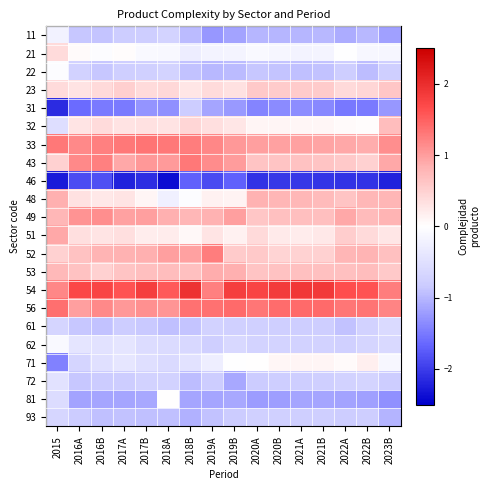

Reading left to right, list all the values displayed in this chart.

11: 2015=-0.2	2016A=-0.9	2016B=-0.9	2017A=-0.8	2017B=-0.8	2018A=-0.7	2018B=-1.0	2019A=-1.3	2019B=-1.2	2020A=-1.0	2020B=-1.0	2021A=-1.0	2021B=-1.0	2022A=-1.1	2022B=-1.0	2023B=-1.2
21: 2015=0.4	2016A=0.1	2016B=-0.0	2017A=0.0	2017B=-0.1	2018A=-0.1	2018B=-0.3	2019A=-0.2	2019B=-0.2	2020A=-0.1	2020B=-0.1	2021A=-0.2	2021B=-0.2	2022A=-0.0	2022B=-0.1	2023B=-0.1
22: 2015=-0.0	2016A=-0.7	2016B=-0.9	2017A=-0.8	2017B=-0.7	2018A=-0.7	2018B=-0.9	2019A=-1.0	2019B=-1.0	2020A=-0.9	2020B=-0.9	2021A=-0.9	2021B=-0.9	2022A=-0.8	2022B=-0.9	2023B=-0.8
23: 2015=0.4	2016A=0.3	2016B=0.4	2017A=0.5	2017B=0.4	2018A=0.4	2018B=0.3	2019A=0.4	2019B=0.3	2020A=0.6	2020B=0.6	2021A=0.6	2021B=0.6	2022A=0.4	2022B=0.4	2023B=0.6
31: 2015=-2.1	2016A=-1.6	2016B=-1.5	2017A=-1.5	2017B=-1.3	2018A=-1.3	2018B=-0.8	2019A=-1.1	2019B=-1.2	2020A=-1.4	2020B=-1.4	2021A=-1.3	2021B=-1.4	2022A=-1.5	2022B=-1.5	2023B=-1.3
32: 2015=-0.5	2016A=0.3	2016B=0.4	2017A=0.3	2017B=0.3	2018A=0.3	2018B=0.4	2019A=0.3	2019B=0.3	2020A=0.1	2020B=0.1	2021A=0.1	2021B=0.1	2022A=0.0	2022B=0.0	2023B=0.7
33: 2015=1.3	2016A=1.2	2016B=1.2	2017A=1.3	2017B=1.3	2018A=1.3	2018B=1.3	2019A=1.2	2019B=1.1	2020A=1.0	2020B=1.0	2021A=1.0	2021B=1.0	2022A=0.9	2022B=0.9	2023B=1.1
43: 2015=0.5	2016A=1.2	2016B=1.2	2017A=0.9	2017B=1.0	2018A=1.0	2018B=1.3	2019A=1.1	2019B=1.0	2020A=0.6	2020B=0.6	2021A=0.6	2021B=0.6	2022A=0.6	2022B=0.5	2023B=0.9
46: 2015=-2.3	2016A=-1.9	2016B=-1.9	2017A=-2.2	2017B=-2.1	2018A=-2.4	2018B=-1.7	2019A=-1.9	2019B=-1.7	2020A=-2.1	2020B=-2.0	2021A=-2.0	2021B=-2.1	2022A=-2.1	2022B=-2.1	2023B=-2.2
48: 2015=0.8	2016A=0.3	2016B=0.2	2017A=0.3	2017B=0.1	2018A=-0.2	2018B=-0.1	2019A=0.2	2019B=0.1	2020A=0.8	2020B=0.8	2021A=0.8	2021B=0.7	2022A=0.6	2022B=0.8	2023B=0.8
49: 2015=0.8	2016A=1.1	2016B=1.1	2017A=1.0	2017B=1.0	2018A=0.9	2018B=0.8	2019A=0.8	2019B=1.0	2020A=0.6	2020B=0.7	2021A=0.7	2021B=0.7	2022A=0.9	2022B=0.7	2023B=0.8
51: 2015=0.9	2016A=0.3	2016B=0.3	2017A=0.3	2017B=0.2	2018A=0.2	2018B=0.1	2019A=0.3	2019B=0.1	2020A=0.4	2020B=0.2	2021A=0.2	2021B=0.2	2022A=0.5	2022B=0.4	2023B=0.3
52: 2015=0.5	2016A=0.7	2016B=0.8	2017A=0.8	2017B=0.9	2018A=1.0	2018B=1.0	2019A=1.3	2019B=0.6	2020A=0.6	2020B=0.5	2021A=0.5	2021B=0.5	2022A=0.8	2022B=0.8	2023B=0.7
53: 2015=0.7	2016A=0.7	2016B=0.5	2017A=0.6	2017B=0.7	2018A=0.7	2018B=0.7	2019A=0.9	2019B=0.8	2020A=0.6	2020B=0.7	2021A=0.7	2021B=0.7	2022A=0.7	2022B=0.7	2023B=0.6
54: 2015=1.2	2016A=1.7	2016B=1.8	2017A=1.6	2017B=1.8	2018A=1.6	2018B=1.9	2019A=1.2	2019B=1.8	2020A=1.8	2020B=1.8	2021A=1.9	2021B=1.9	2022A=1.7	2022B=1.6	2023B=1.3
56: 2015=1.4	2016A=1.0	2016B=1.2	2017A=1.0	2017B=1.1	2018A=1.1	2018B=1.4	2019A=1.4	2019B=1.4	2020A=1.3	2020B=1.4	2021A=1.4	2021B=1.4	2022A=1.3	2022B=1.3	2023B=1.2
61: 2015=-0.7	2016A=-0.9	2016B=-0.9	2017A=-0.8	2017B=-0.9	2018A=-0.9	2018B=-0.9	2019A=-0.7	2019B=-0.8	2020A=-0.8	2020B=-0.8	2021A=-0.8	2021B=-0.8	2022A=-0.9	2022B=-0.7	2023B=-0.6
62: 2015=-0.1	2016A=-0.4	2016B=-0.5	2017A=-0.4	2017B=-0.6	2018A=-0.6	2018B=-0.6	2019A=-0.8	2019B=-0.6	2020A=-0.7	2020B=-0.7	2021A=-0.7	2021B=-0.7	2022A=-0.7	2022B=-0.7	2023B=-0.6
71: 2015=-1.4	2016A=-0.7	2016B=-0.5	2017A=-0.4	2017B=-0.5	2018A=-0.6	2018B=-0.5	2019A=-0.3	2019B=-0.0	2020A=0.0	2020B=0.1	2021A=0.1	2021B=0.1	2022A=0.0	2022B=0.2	2023B=-0.1
72: 2015=-0.5	2016A=-0.9	2016B=-0.8	2017A=-0.8	2017B=-0.7	2018A=-0.7	2018B=-1.0	2019A=-0.8	2019B=-1.1	2020A=-0.8	2020B=-0.8	2021A=-0.8	2021B=-0.8	2022A=-0.7	2022B=-0.7	2023B=-0.8
81: 2015=-0.5	2016A=-1.2	2016B=-1.1	2017A=-1.1	2017B=-1.1	2018A=0.0	2018B=-1.1	2019A=-1.1	2019B=-1.1	2020A=-1.2	2020B=-1.2	2021A=-1.1	2021B=-1.1	2022A=-1.2	2022B=-1.2	2023B=-1.3
93: 2015=-0.7	2016A=-0.8	2016B=-0.9	2017A=-0.9	2017B=-0.9	2018A=-0.9	2018B=-1.0	2019A=-0.9	2019B=-0.8	2020A=-0.8	2020B=-0.8	2021A=-0.8	2021B=-0.8	2022A=-0.8	2022B=-0.8	2023B=-1.0